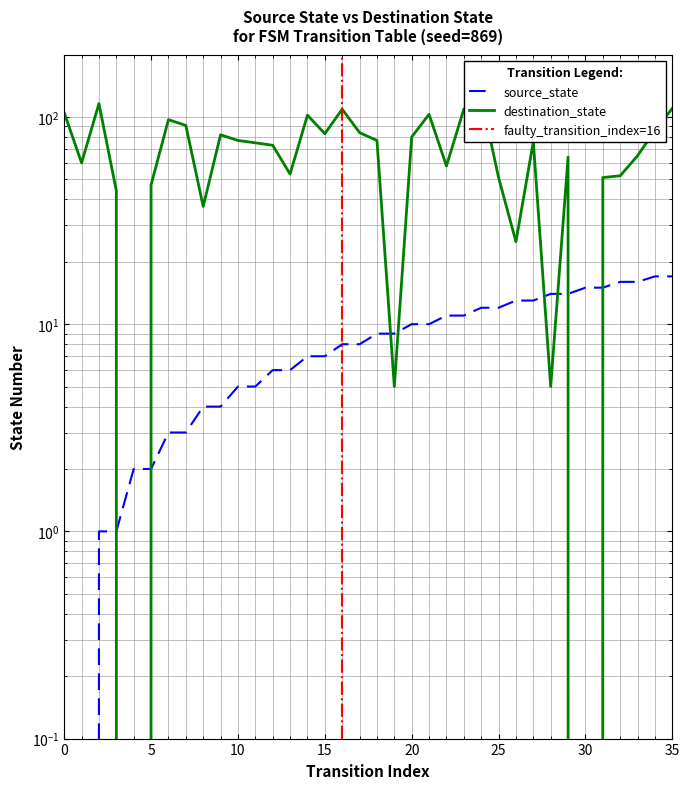

How many lines are shown in the chart?

2